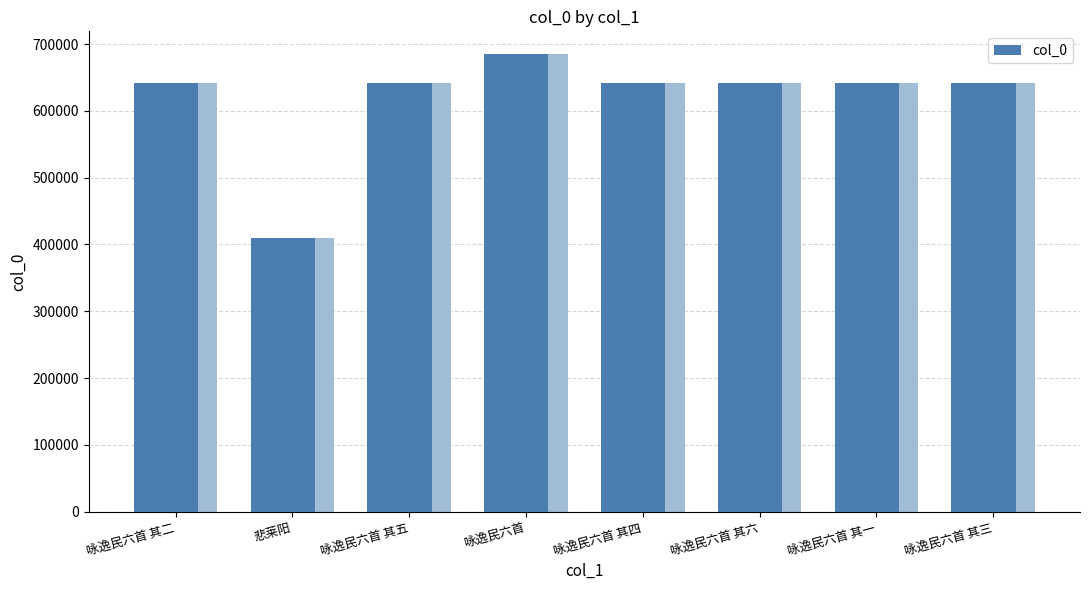

Which category has the highest value across all series?

咏逸民六首